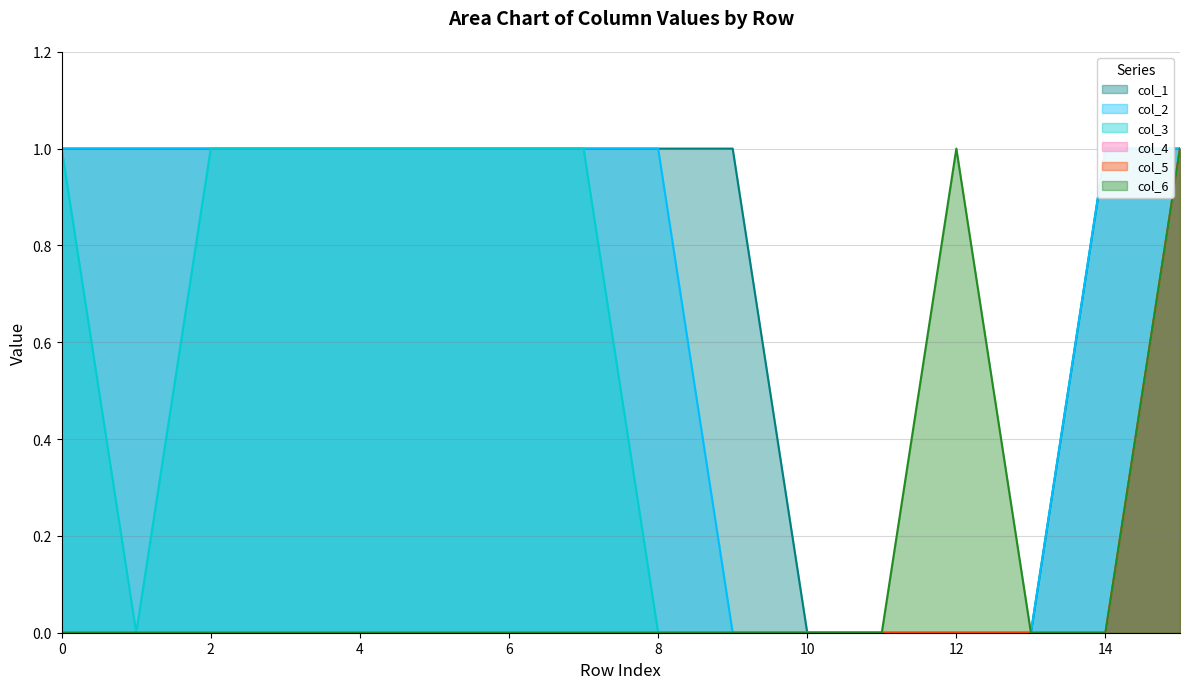

Rank the series by their maximum value, from highest to lowest.

col_1, col_2, col_3, col_4, col_5, col_6